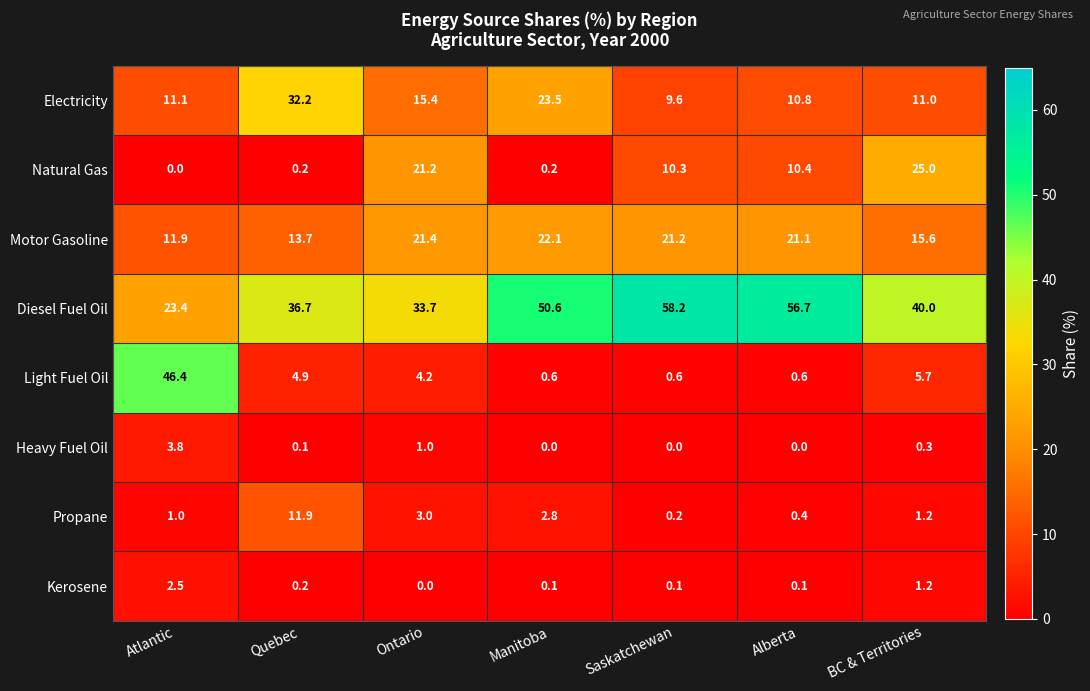

How many data points does each series have?

7